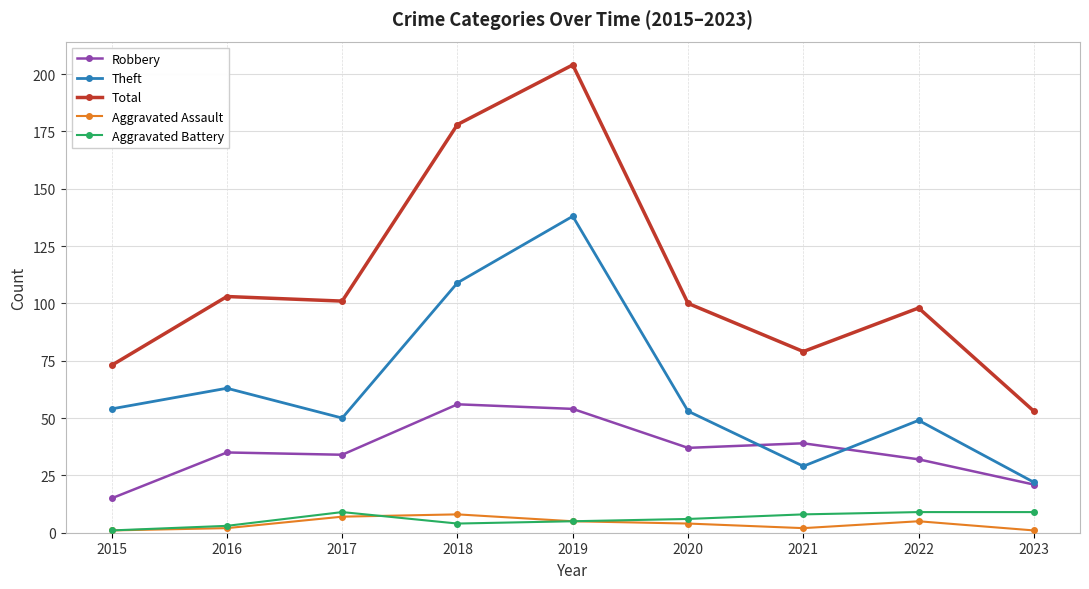

How many distinct data groups are displayed?

5